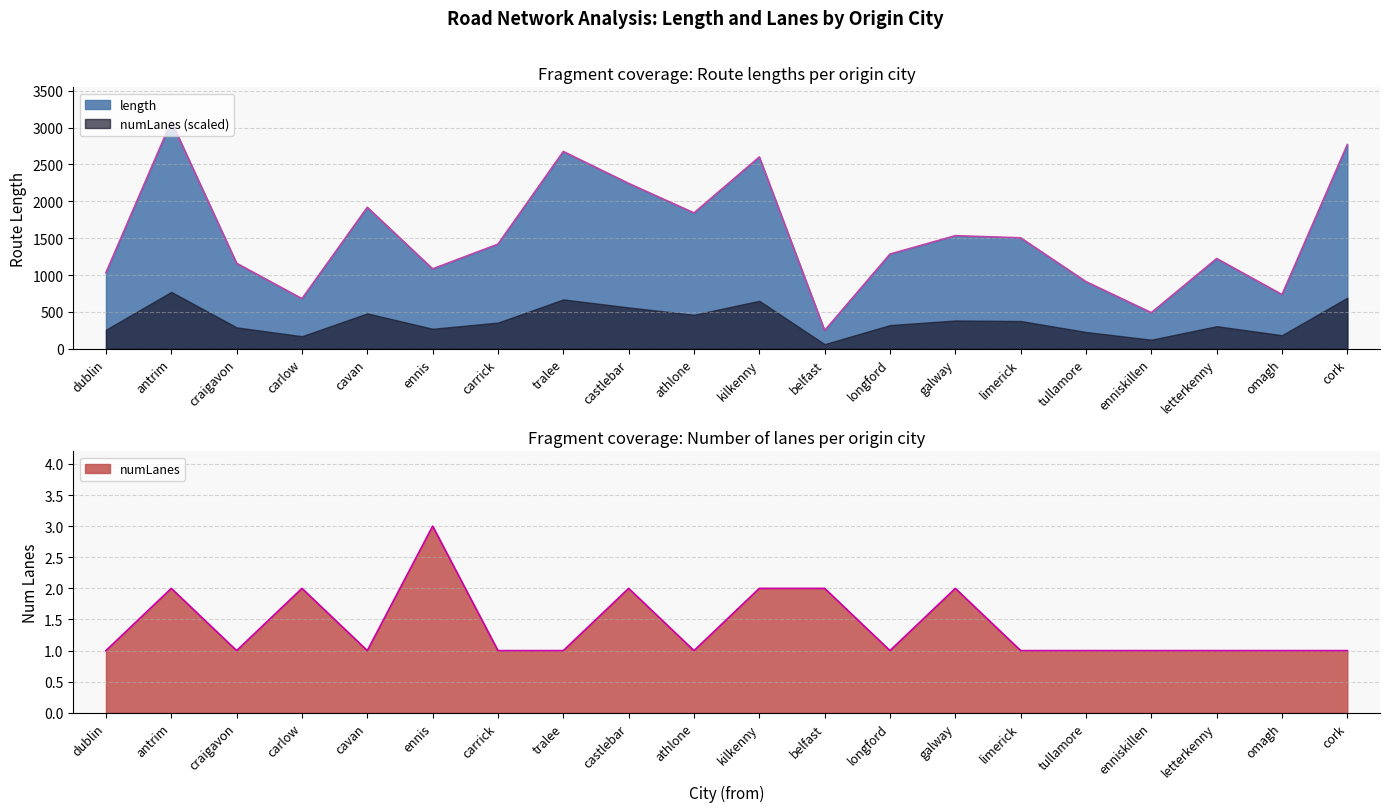

Rank the series at carrick from highest to lowest value.

length, numLanes